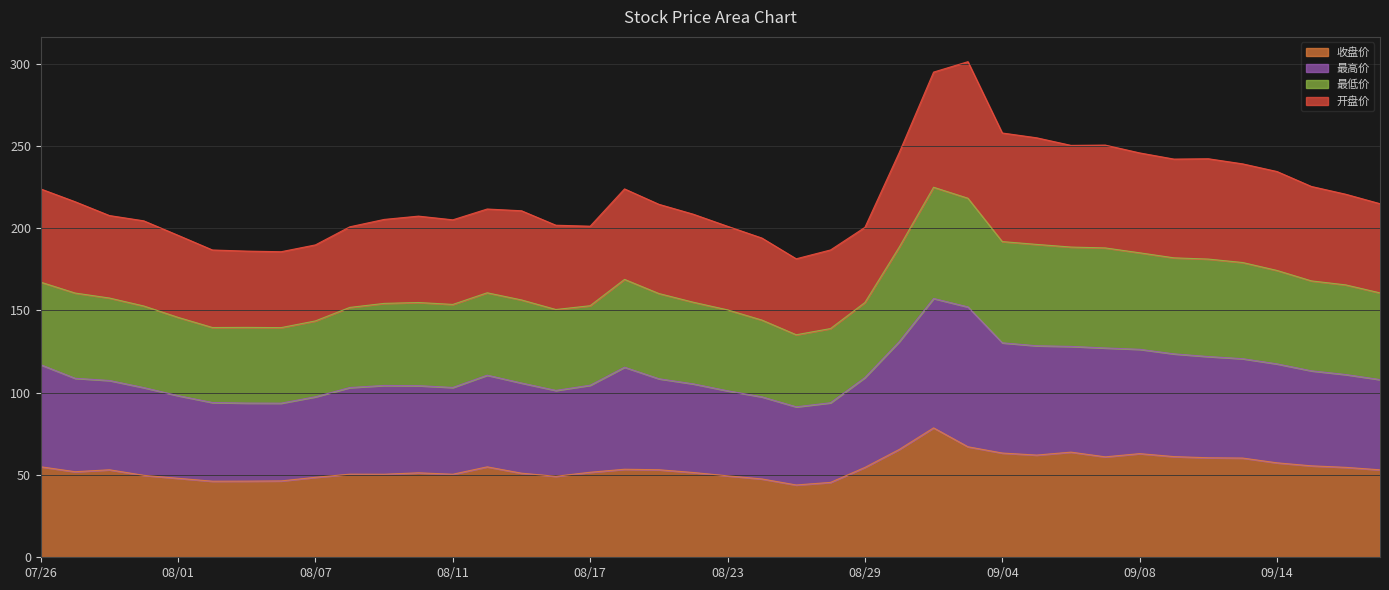

What are all the series names shown in the legend?

收盘价, 最高价, 最低价, 开盘价